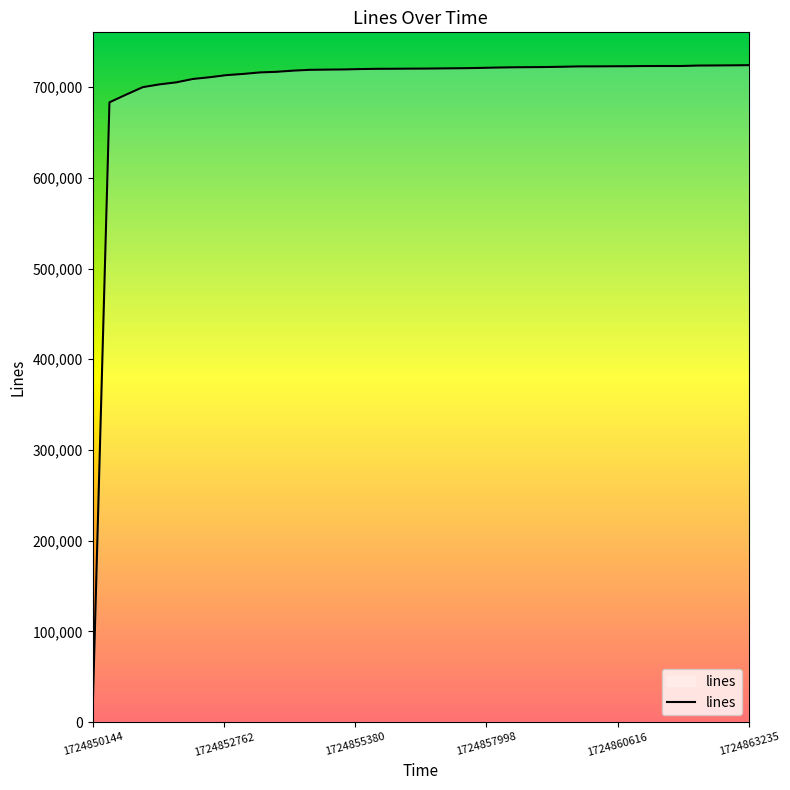

What is the difference between the maximum and minimum values?

712304